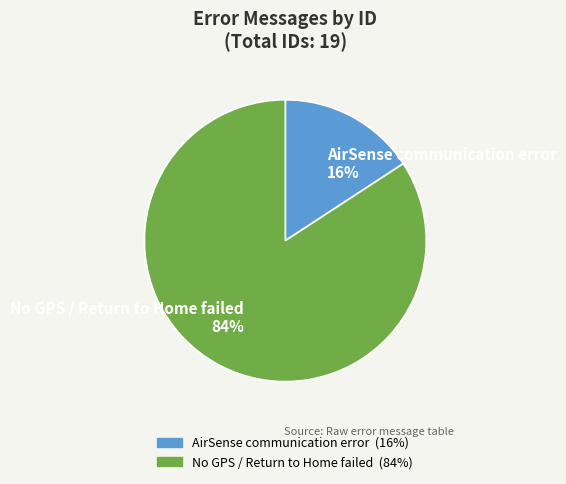

Is the sum of AirSense communication error and No GPS / Return to Home failed greater than half?

Yes